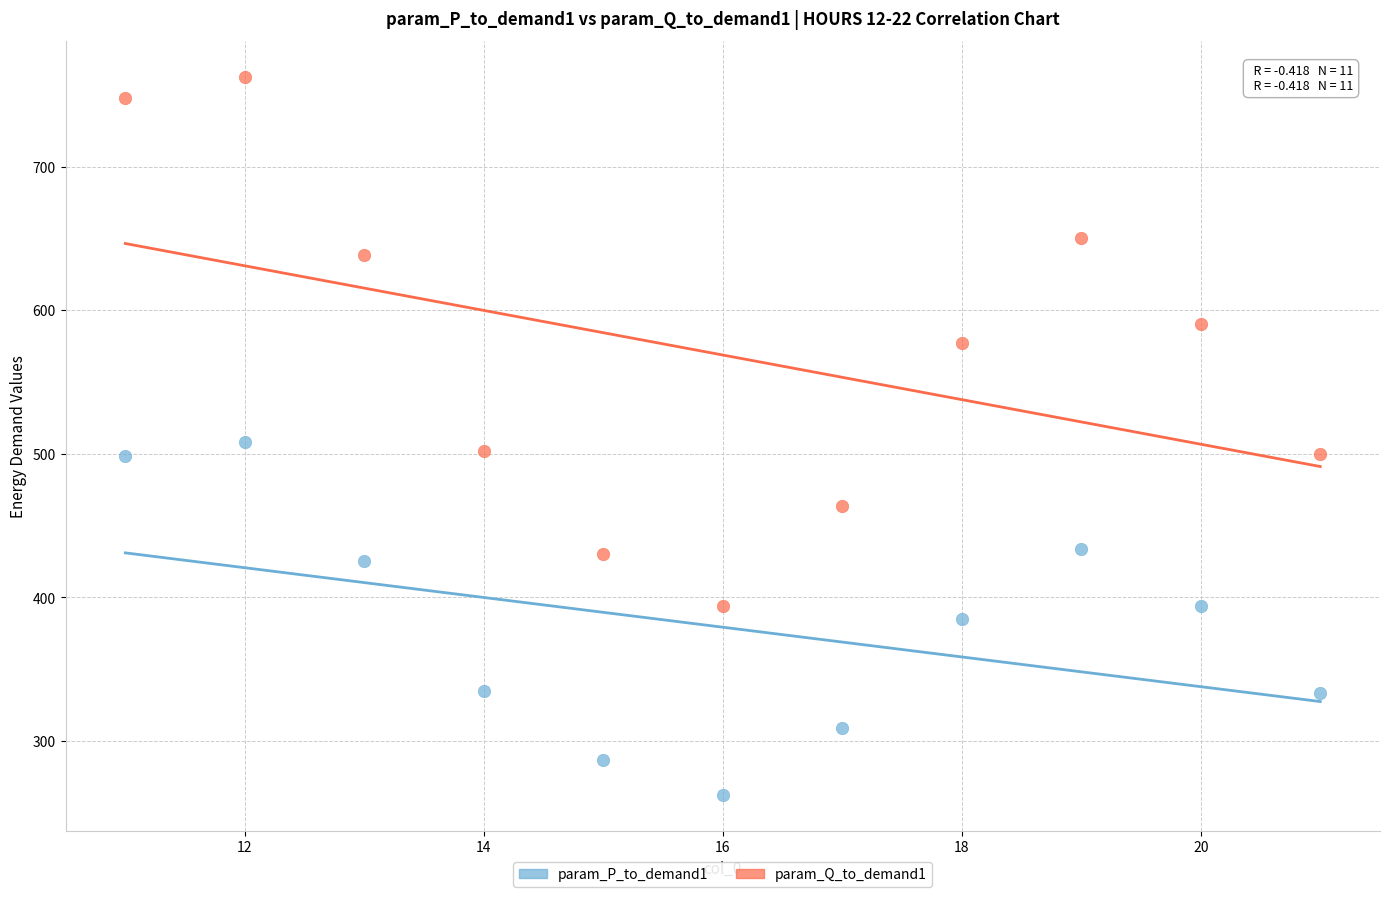

What are all the series names shown in the legend?

param_P_to_demand1, param_Q_to_demand1